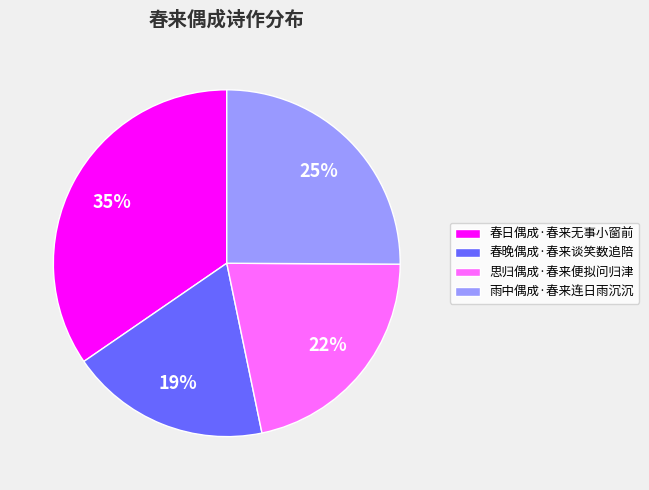

Is there a majority slice in this chart?

No